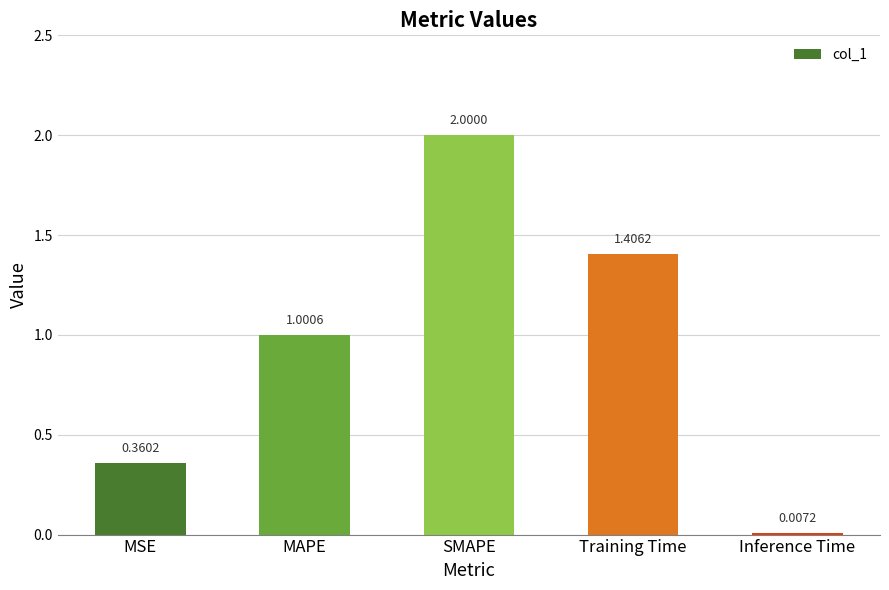

What is the ratio of the value at MSE to the value at Training Time?

0.3